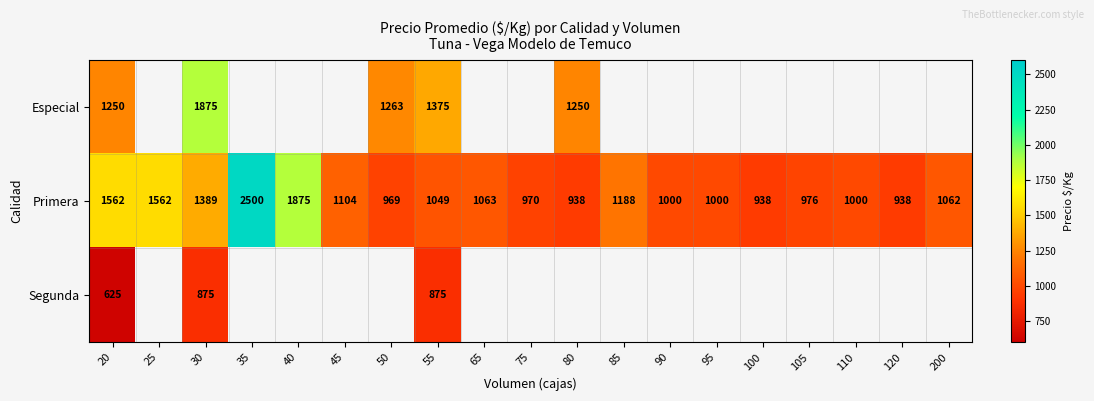

True or false: Primera has a value of 1049 at 55.

True